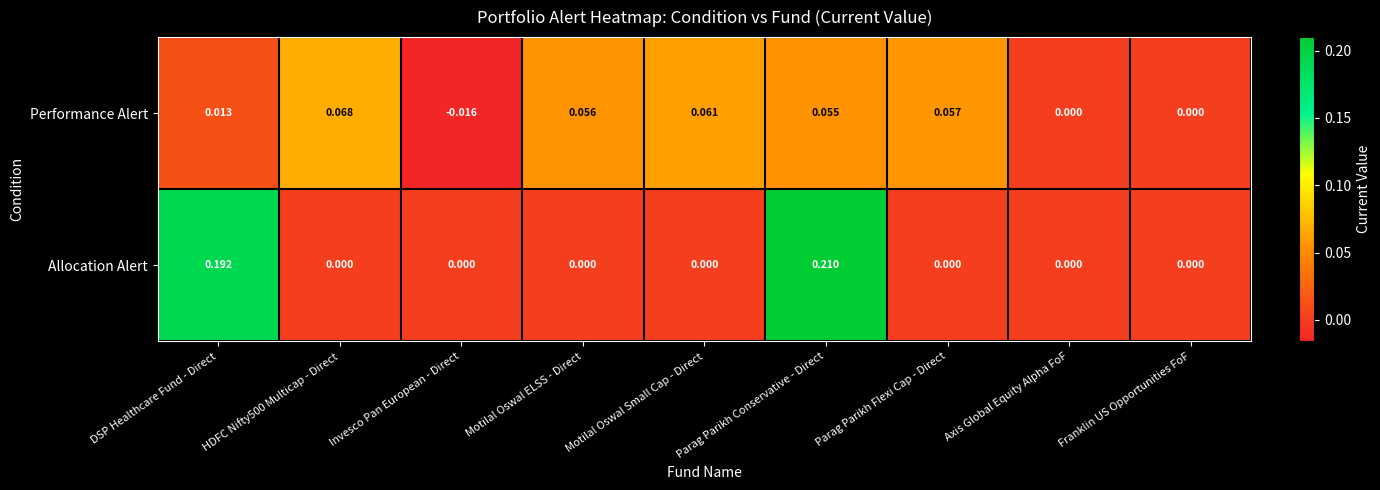

Is the value of Performance Alert at DSP Healthcare Fund - Direct greater than the value of Allocation Alert at DSP Healthcare Fund - Direct?

No